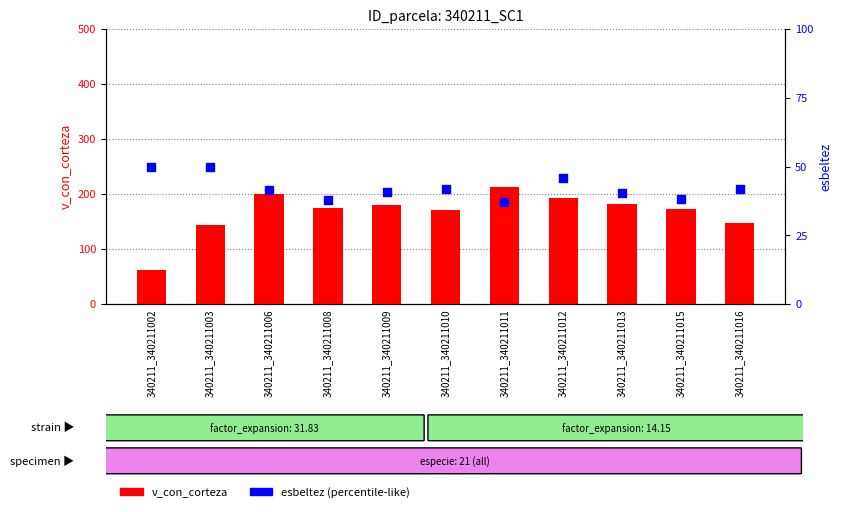

Which series has the largest total across all categories?

v_con_corteza